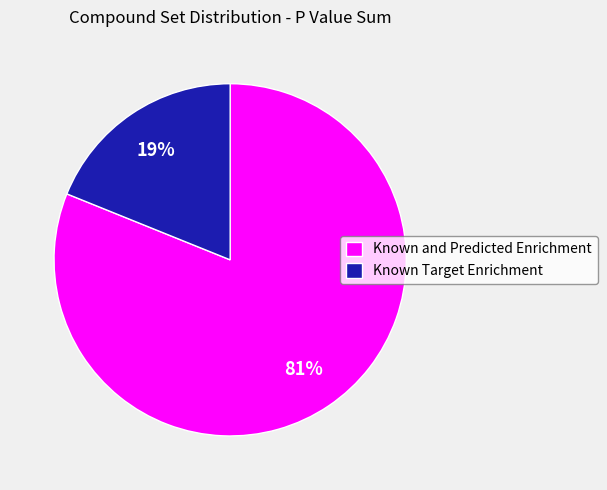

Do Known and Predicted Enrichment and Known Target Enrichment together represent more than half of the pie?

Yes